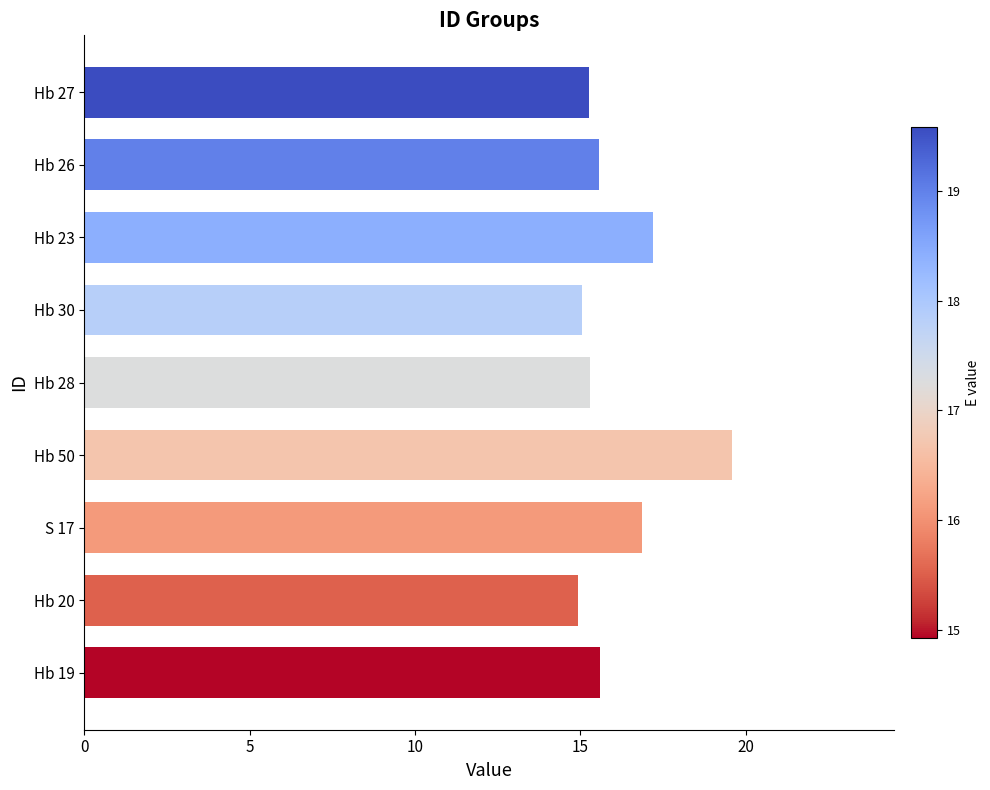

The chart shows a value of 17.2 at Hb 23. True or false?

True